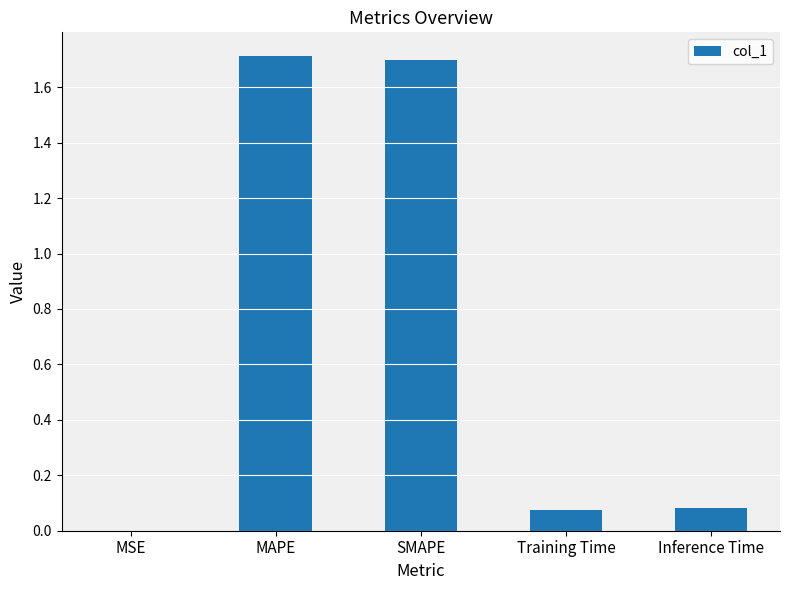

What is the greatest value displayed?

1.7